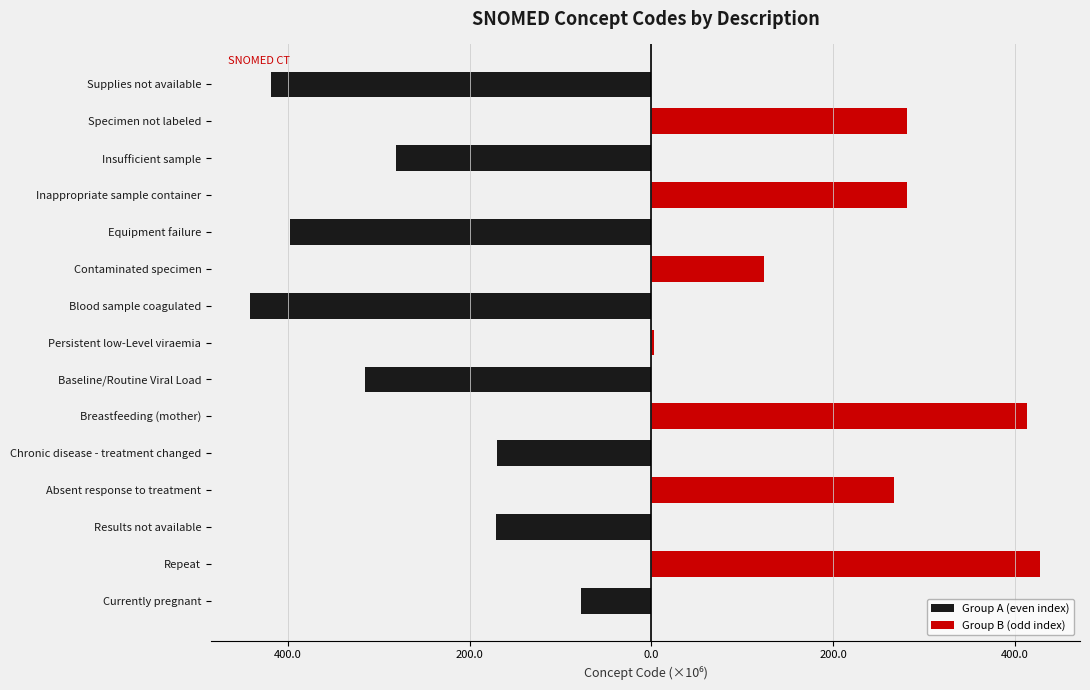

Which series has the largest total across all categories?

Group B (odd index)